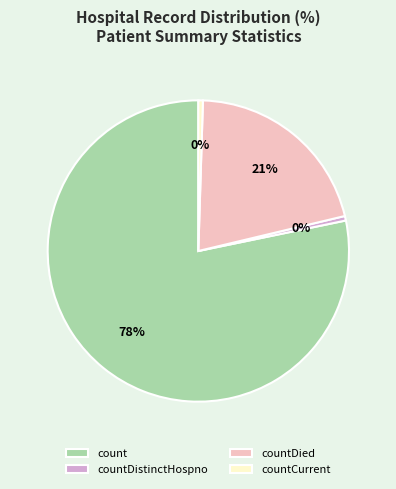

Between countDied and count, which is larger?

count